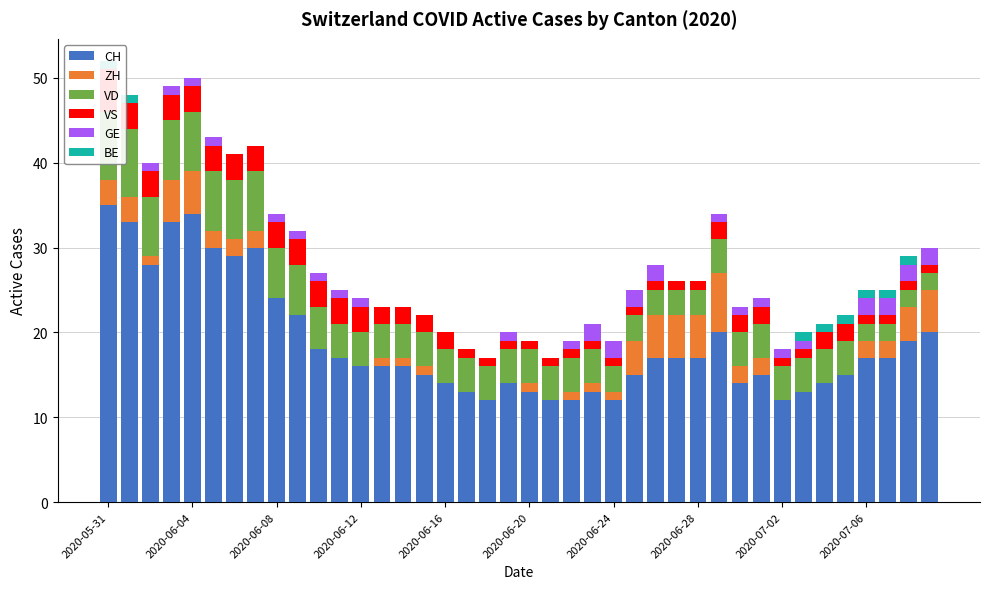

Is the value of CH at 17 greater than the value of VD at 14?

Yes